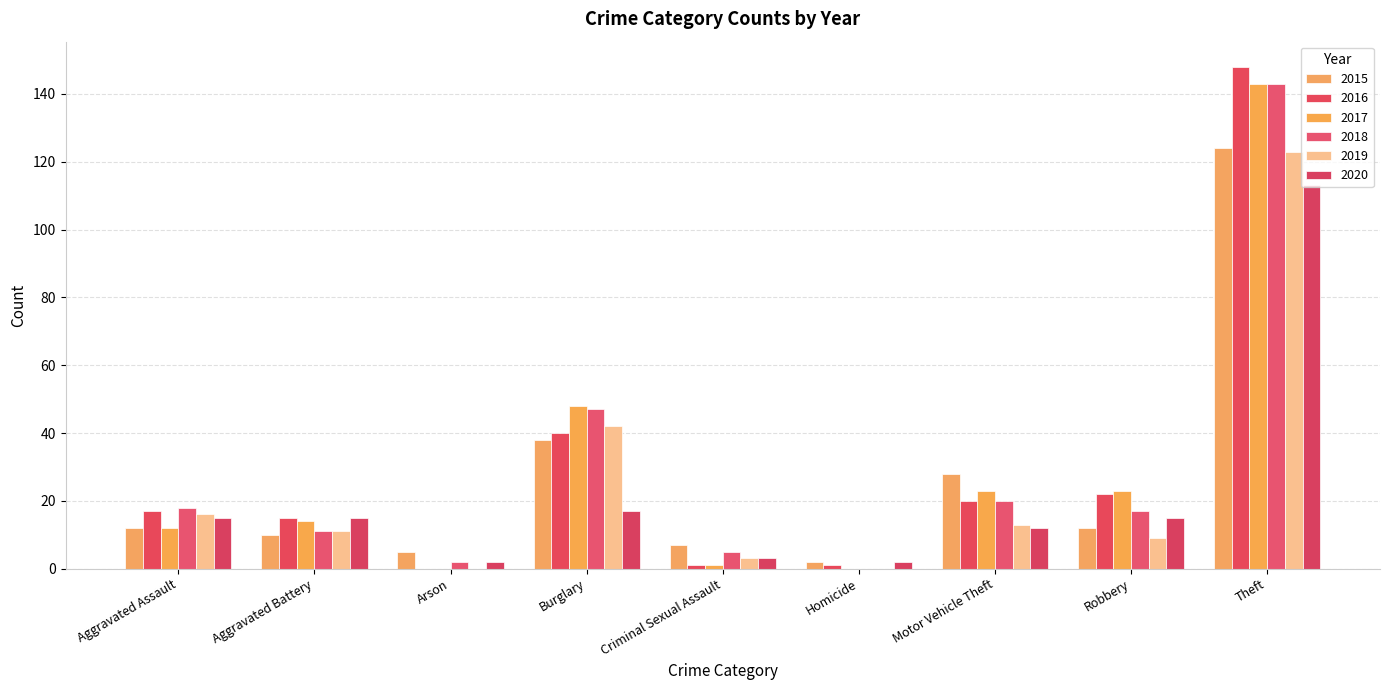

What is the label of the 7th bar from the left?

Motor Vehicle Theft